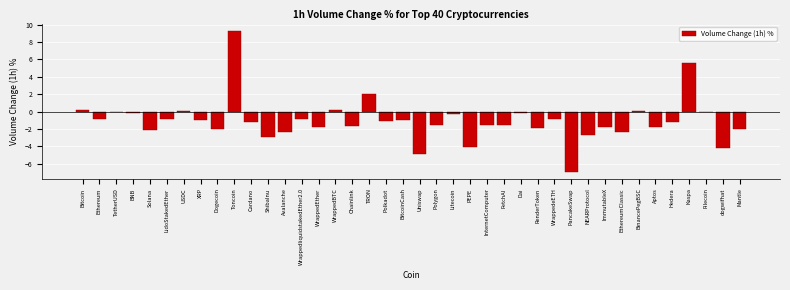

The chart shows a value of 2.0 at TRON. True or false?

True